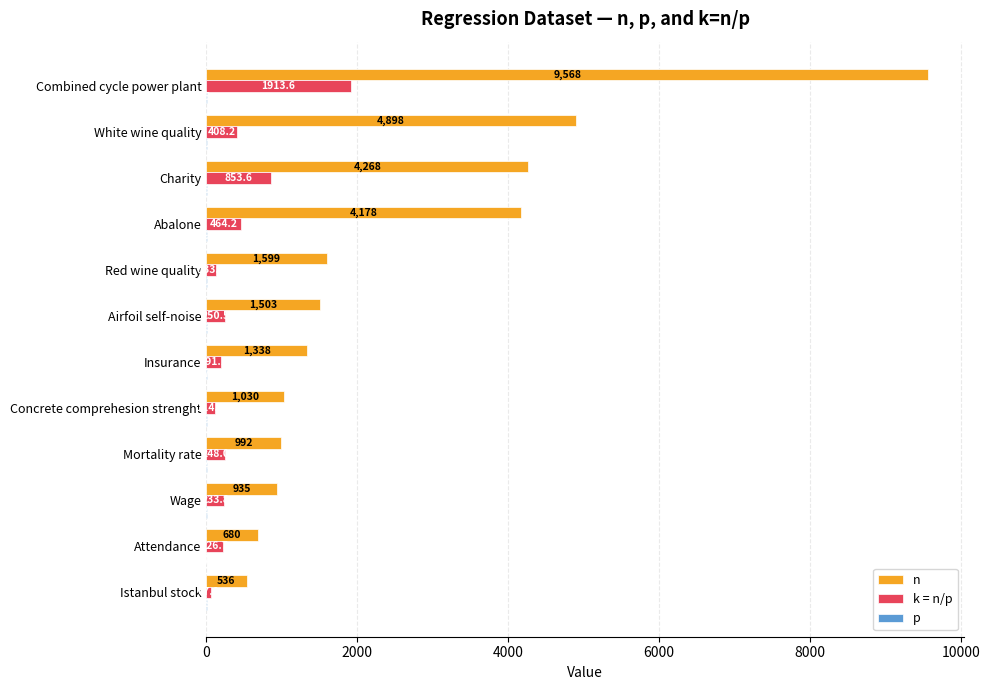

True or false: n has a value of 536.0 at Istanbul stock.

True